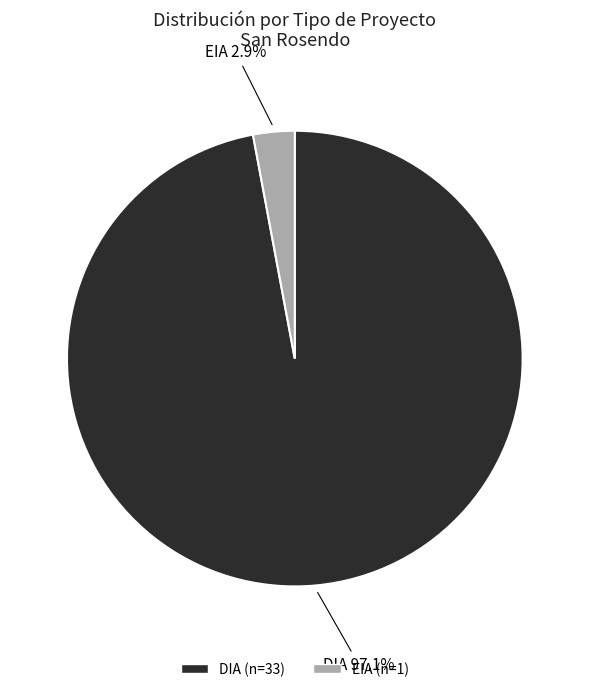

How many segments does this pie chart have?

2